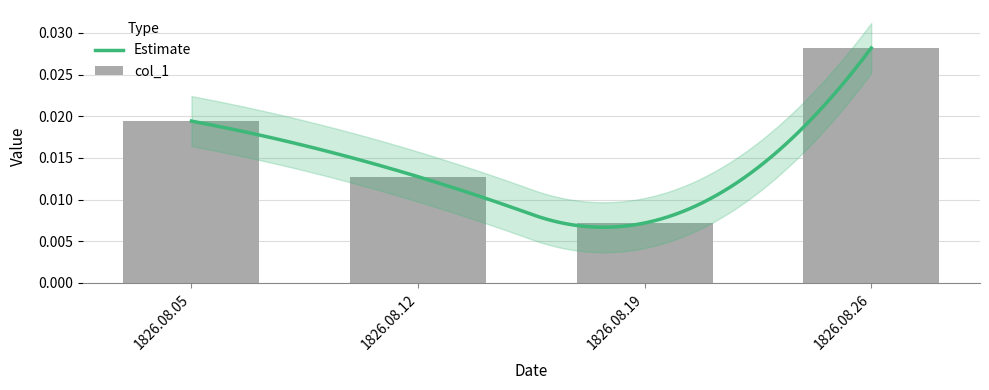

The value at 1826.08.26 is 0.0. True or false?

True